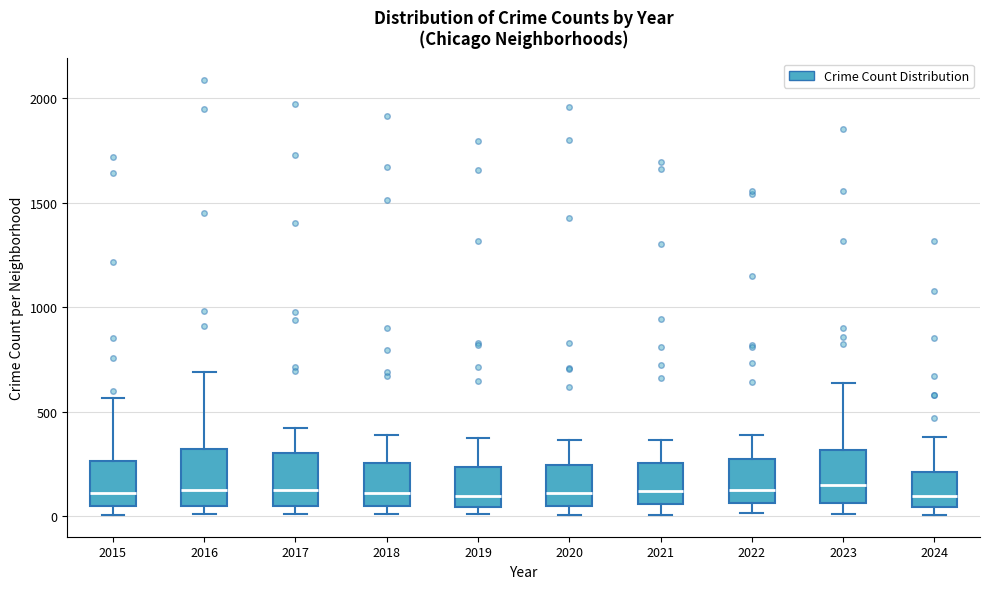

Where is the lower edge of the box at x = 2019 on the y-axis? The values are not printed on the chart, so give them approximately, as read against the axis.

50